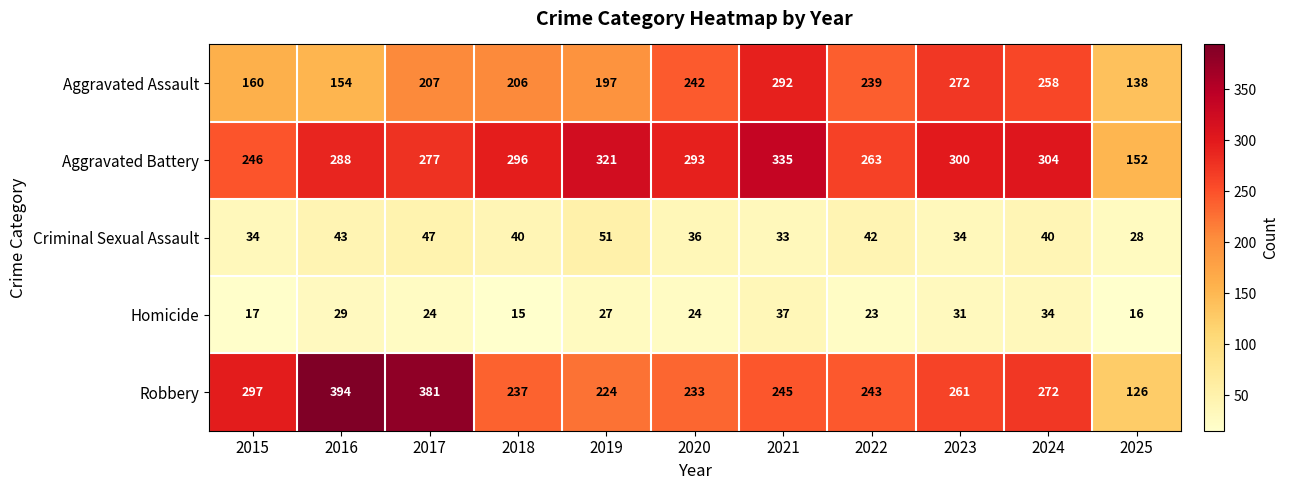

Which category has the highest value in the Robbery series?

2016